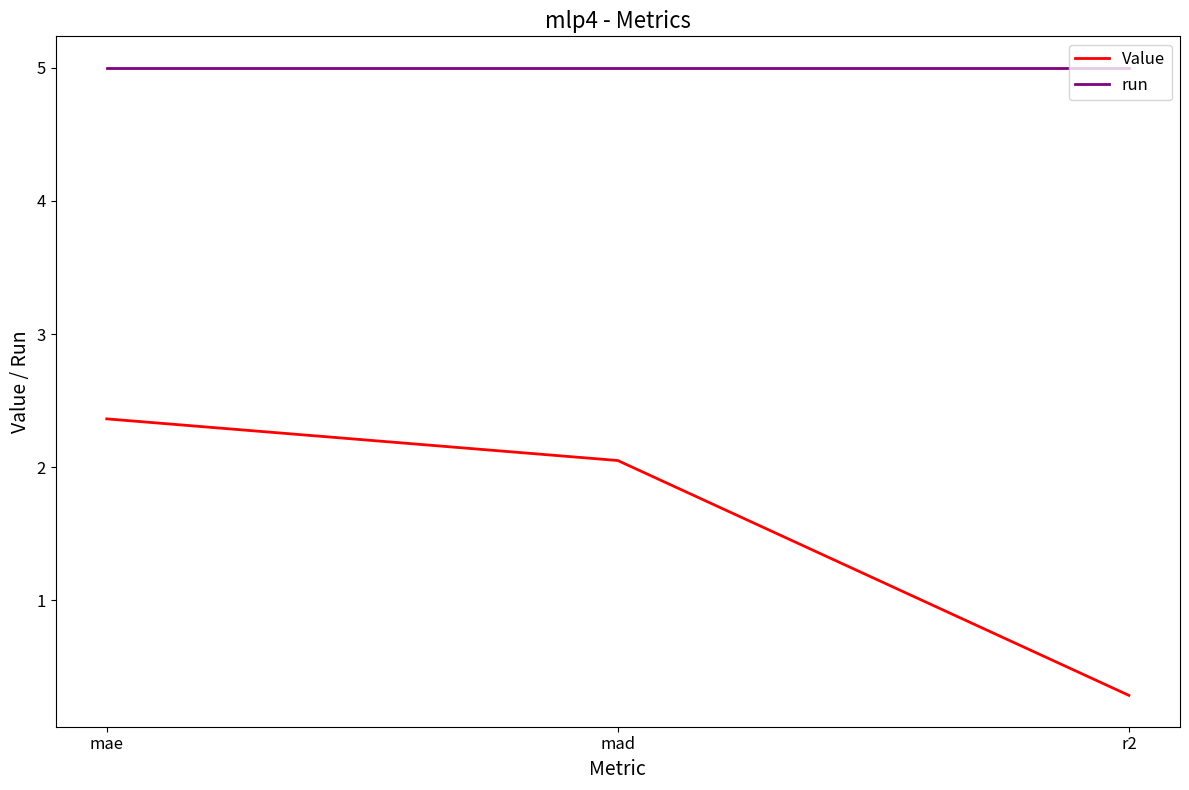

What is the difference between the maximum and minimum values in the Value series?

2.1